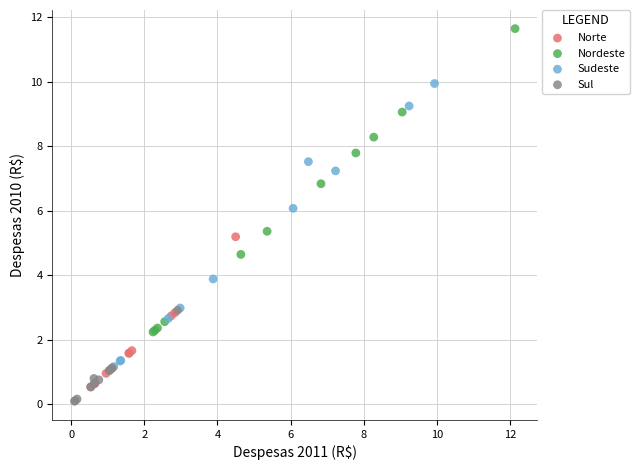

Which series contains the highest Y value?

Nordeste